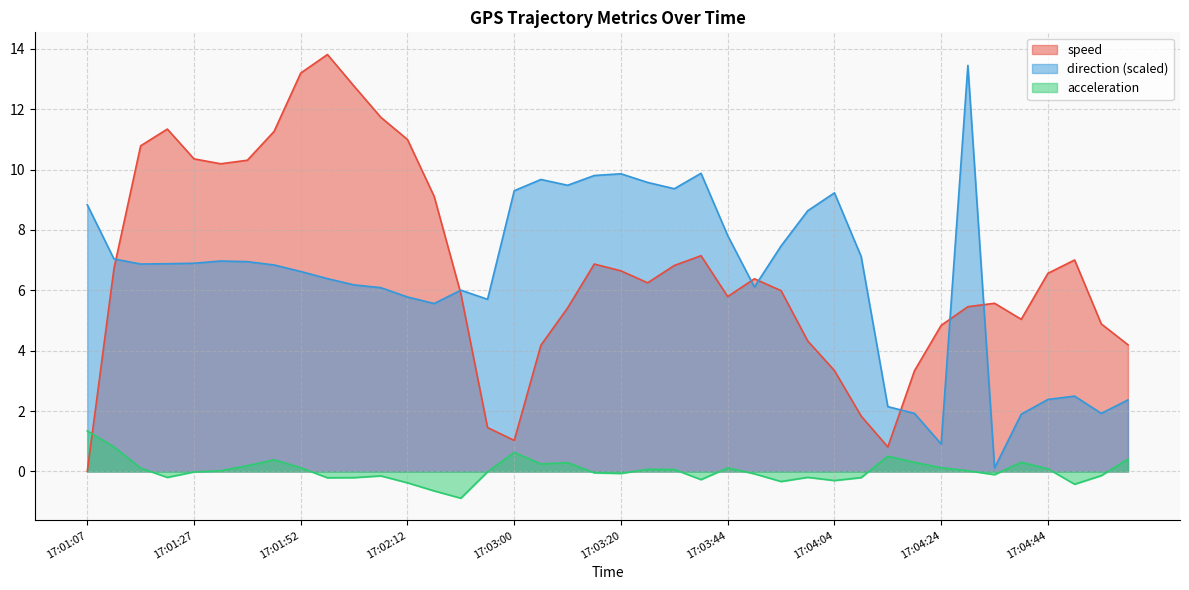

What position from the right is 17:04:24?

8